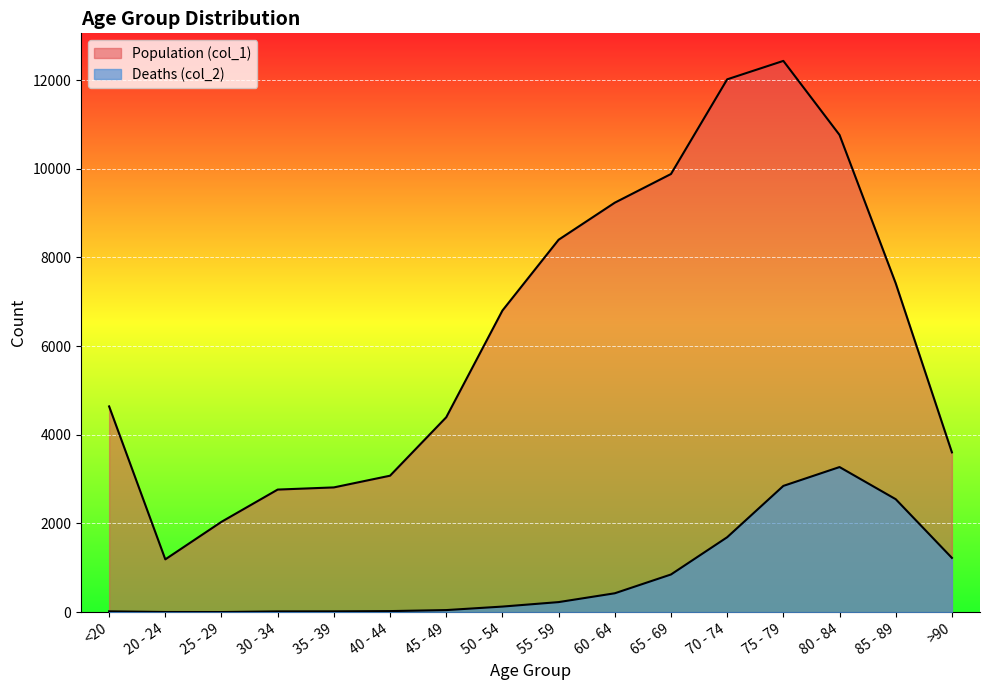

List the labels in order of Population (col_1) value, largest first.

75 - 79, 70 - 74, 80 - 84, 65 - 69, 60 - 64, 55 - 59, 85 - 89, 50 - 54, <20, 45 - 49, >90, 40 - 44, 35 - 39, 30 - 34, 25 - 29, 20 - 24